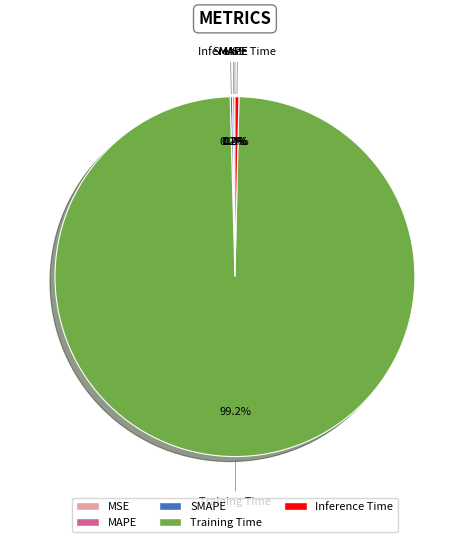

Does any single category account for the majority?

Yes